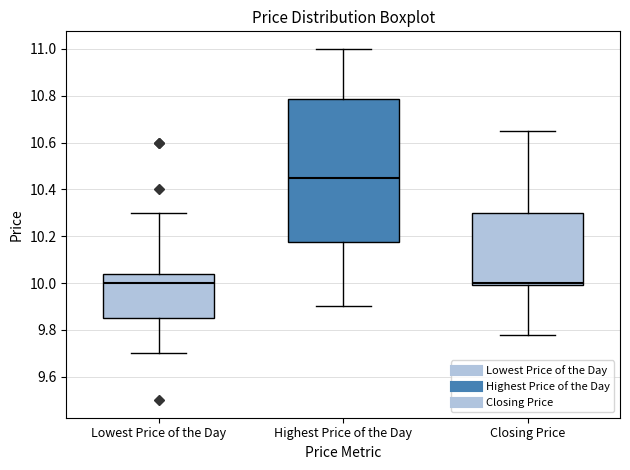

Which box's median line is the highest?

Highest Price of the Day